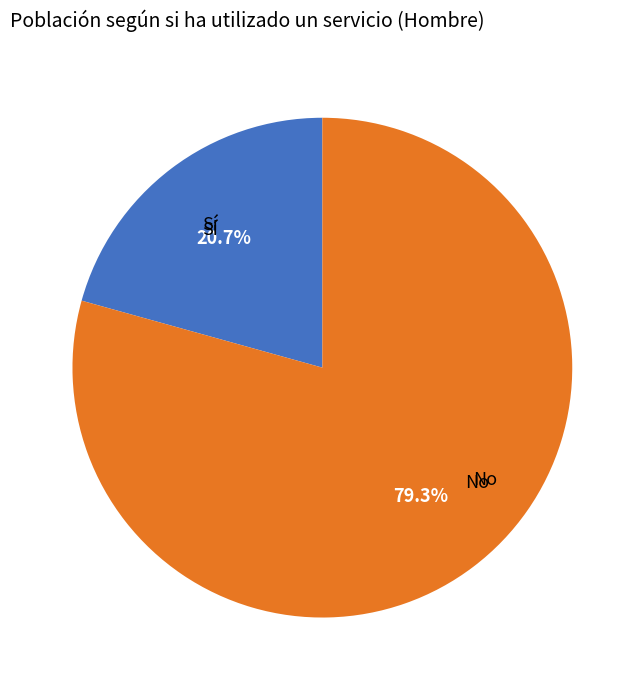

Which category accounts for the majority?

No